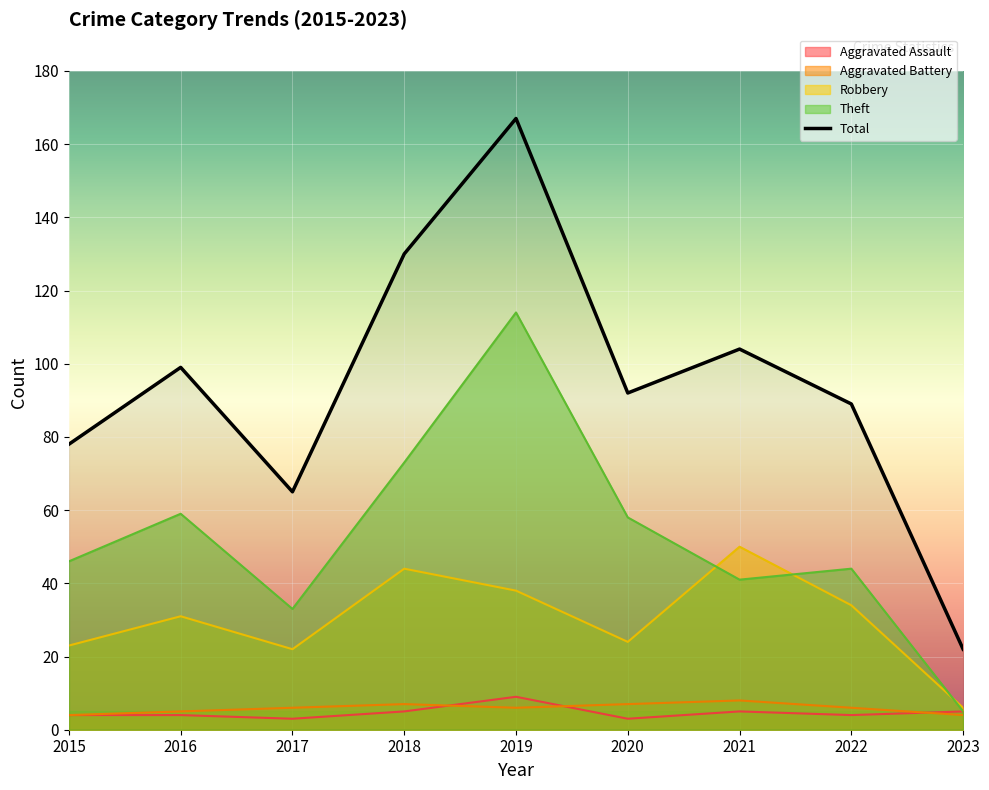

The value of Total at 2019 is 65. True or false?

False